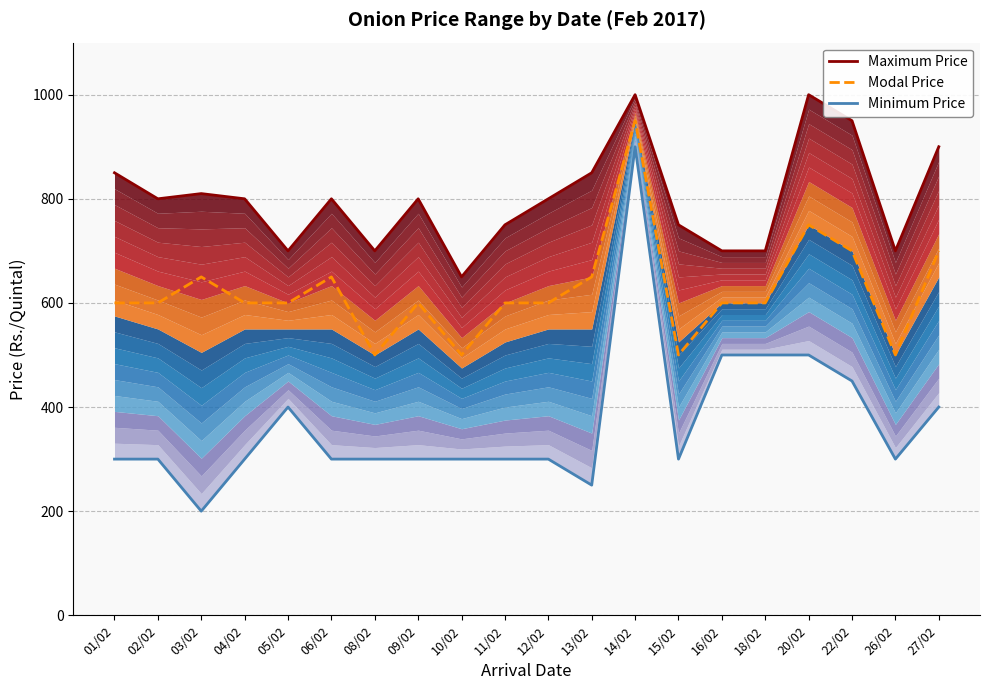

At which category is the sum across all series the highest?

14/02